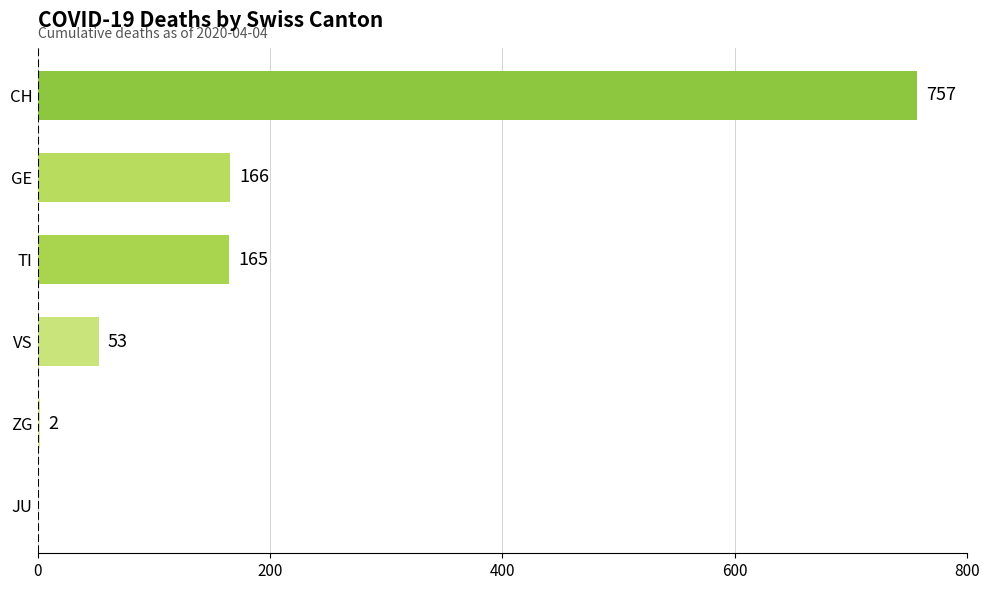

At which label is the value closest to 378?

GE